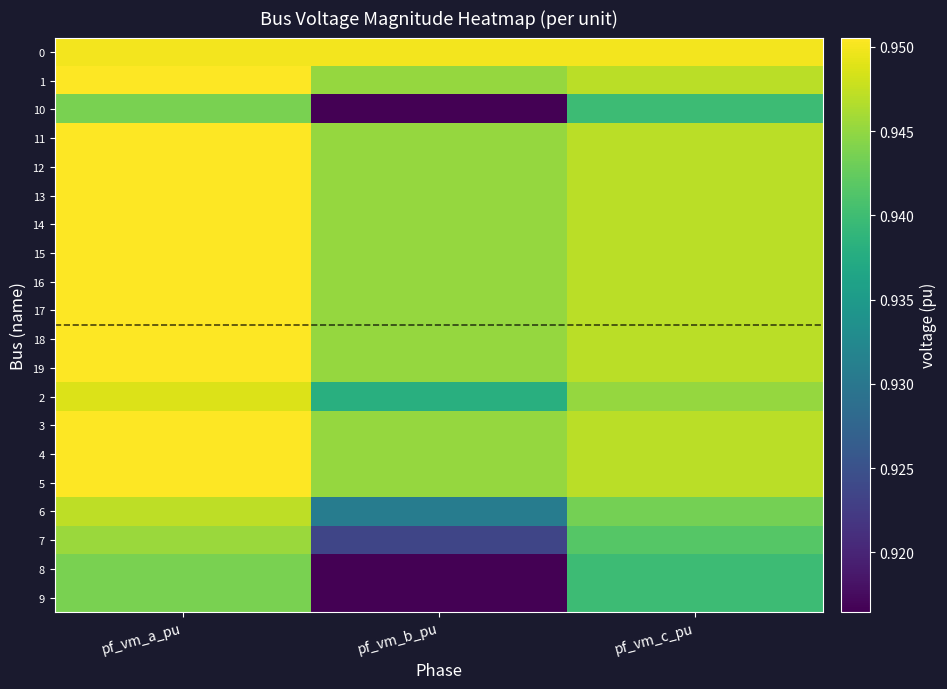

Which has a higher value, pf_vm_a_pu or pf_vm_c_pu?

pf_vm_a_pu